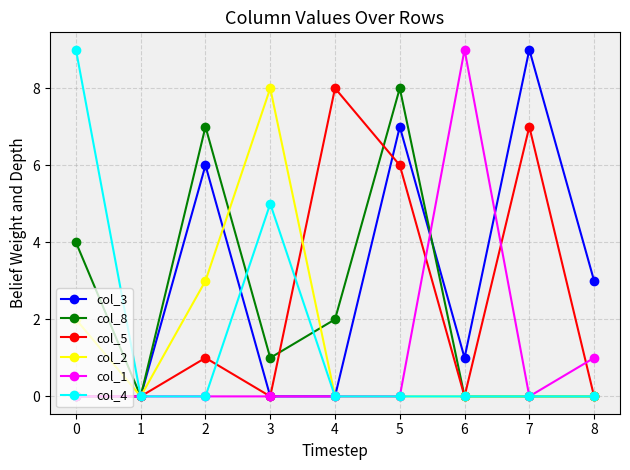

Which category has the highest value in the col_4 series?

0